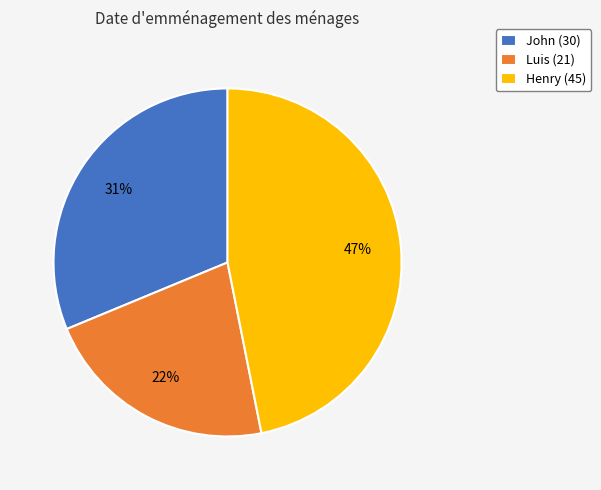

Rank the categories by value from lowest to highest.

Luis, John, Henry